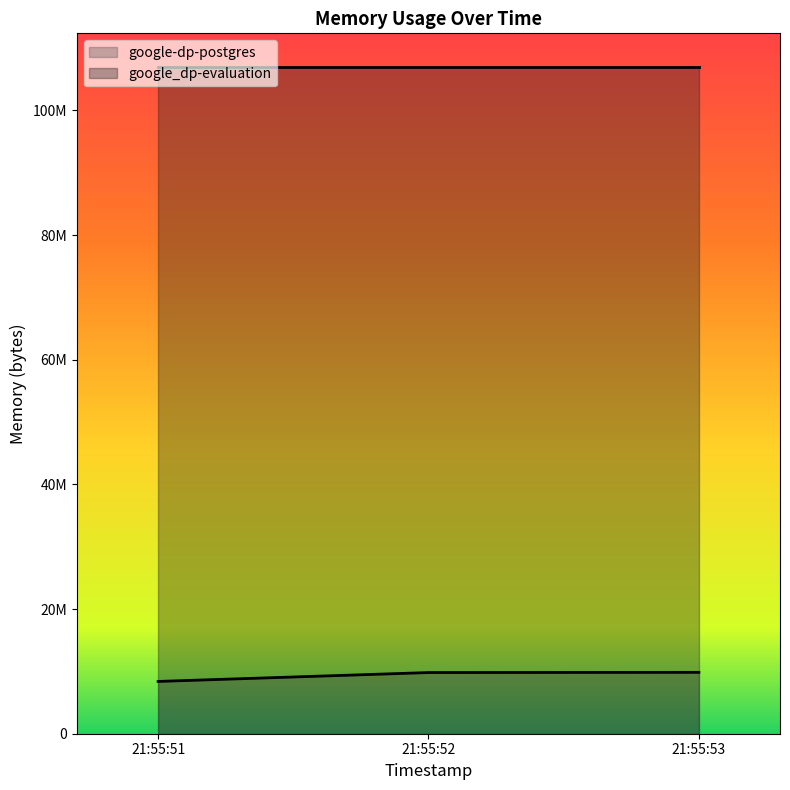

Which category has the lowest value across all series?

21:55:51